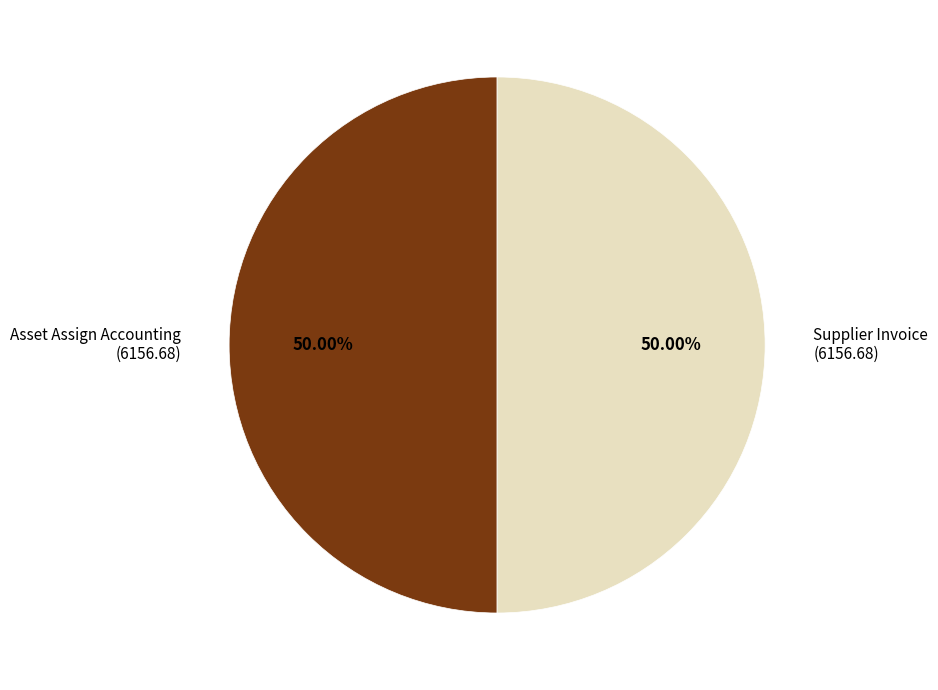

What is the ratio of the value at Supplier Invoice (6156.68) to the value at Asset Assign Accounting (6156.68)?

1.0